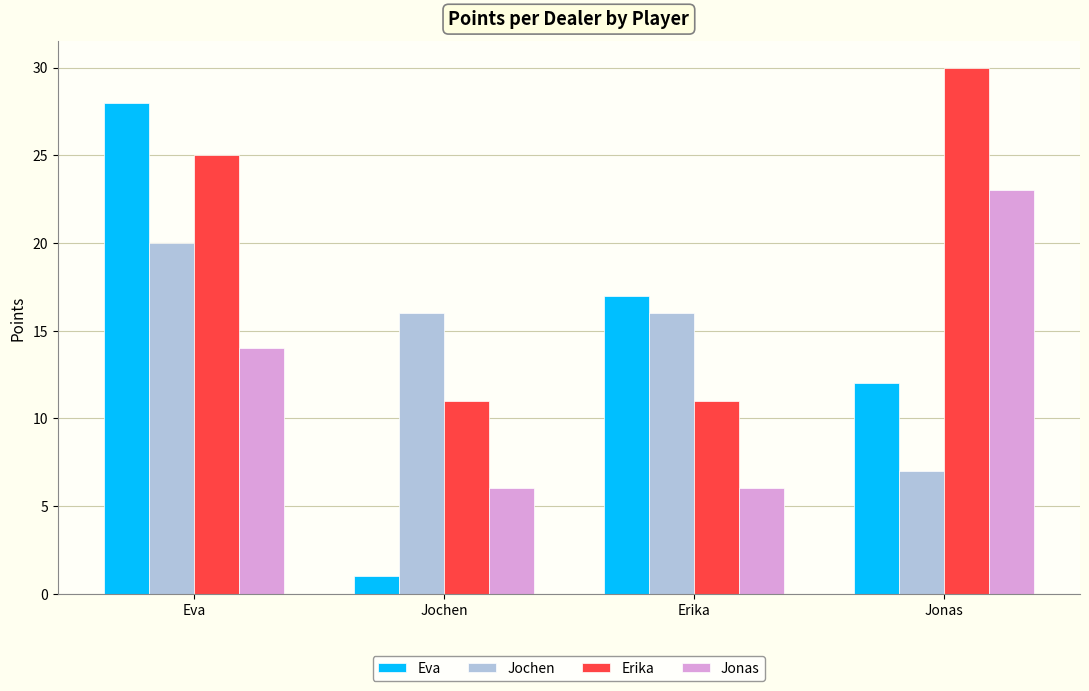

What is the difference between the highest and lowest values at Eva?

14